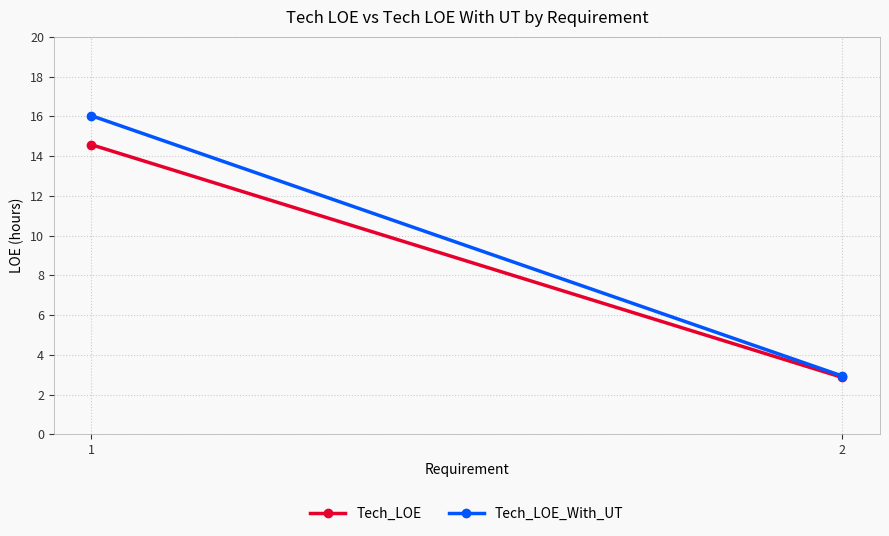

True or false: Tech_LOE_With_UT has a value of 25.7 at 1.

False